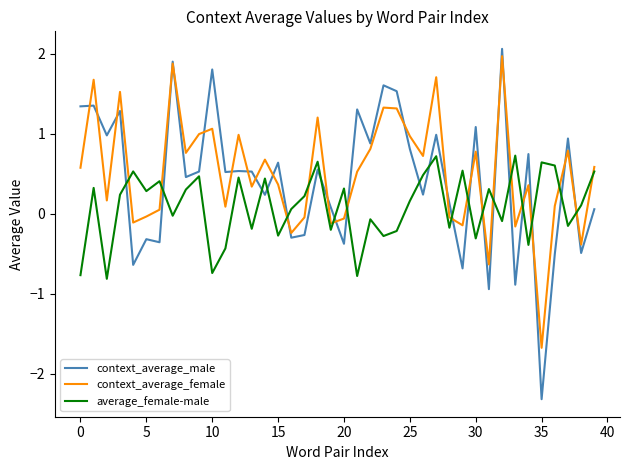

True or false: context_average_female and average_female-male intersect in this chart.

True